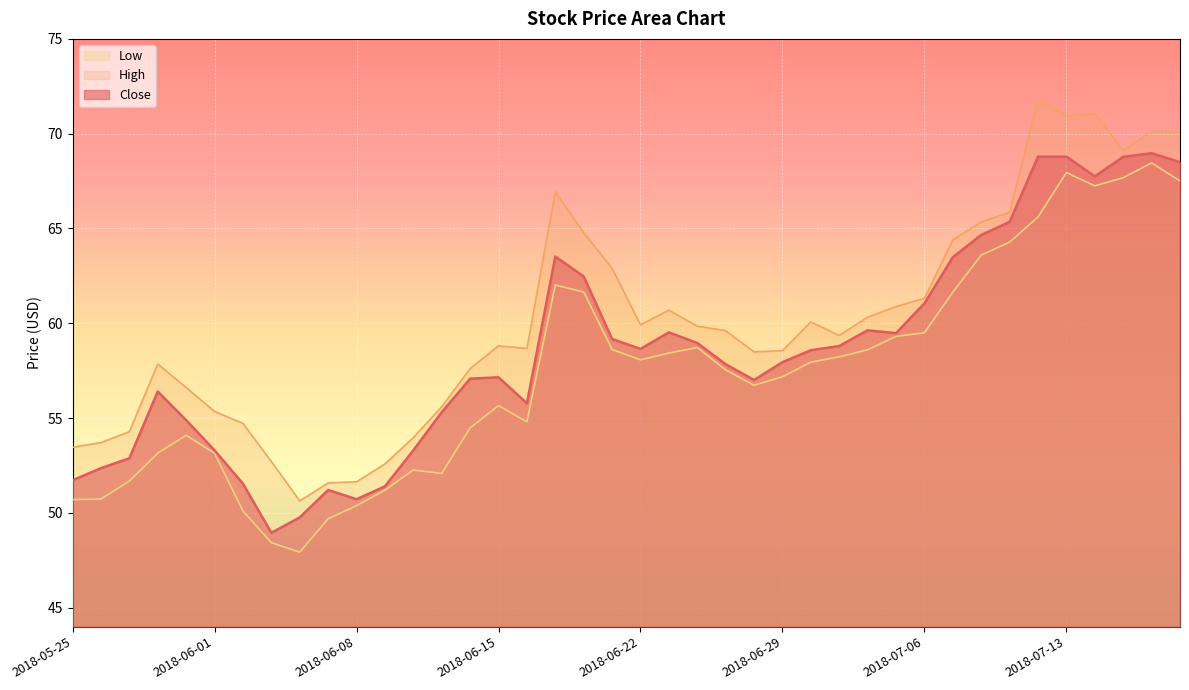

What is the sum of all Close values?

2341.5